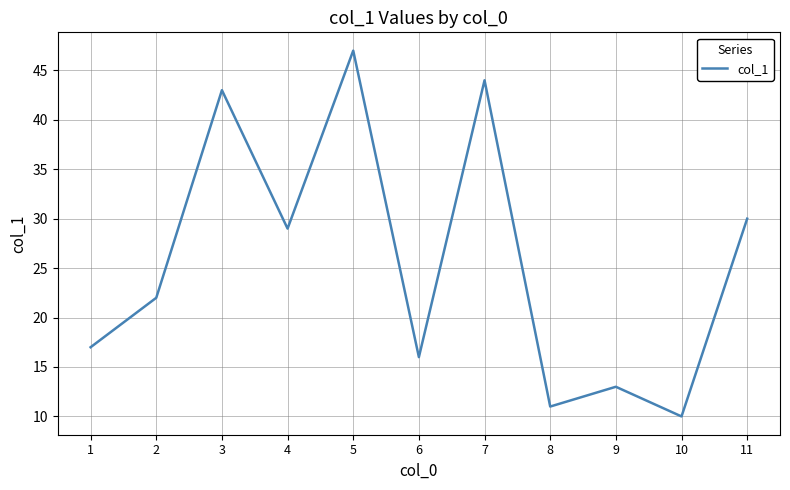

What is the maximum value shown in the chart?

47